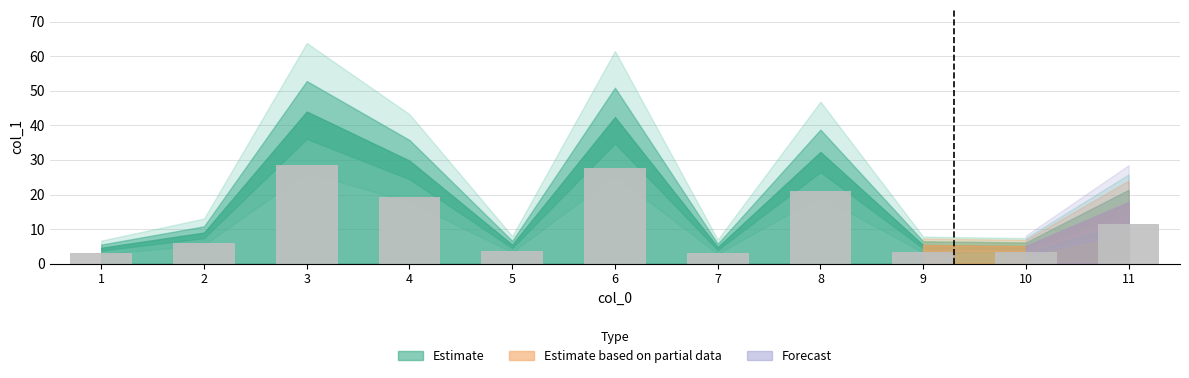

How many series are shown in this chart?

1